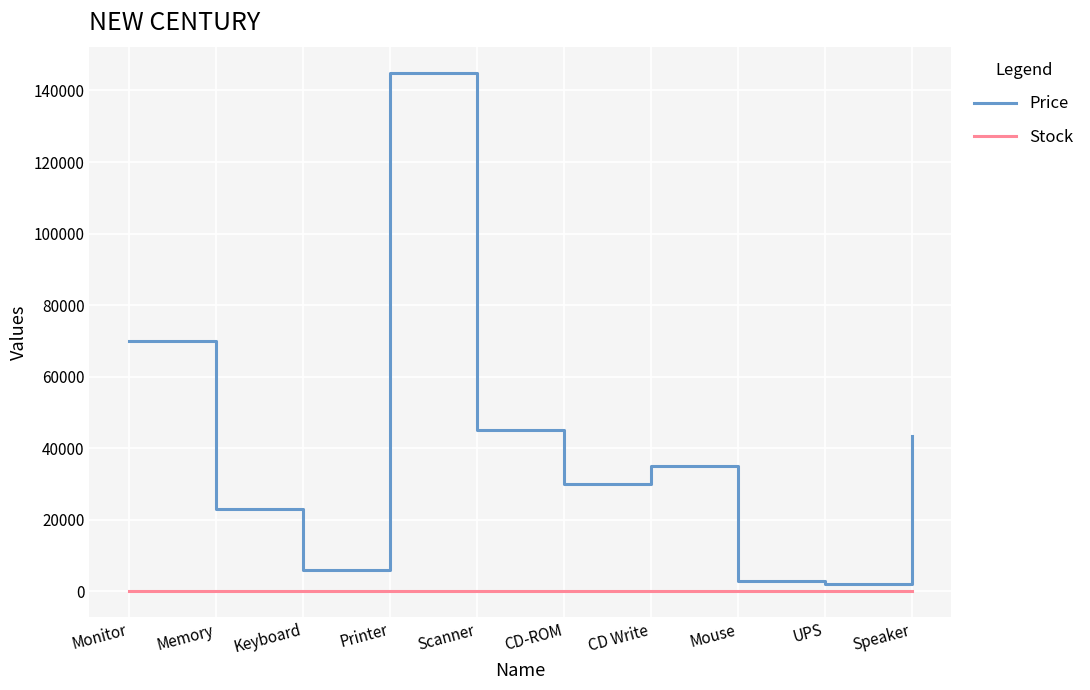

True or false: Price has a value of 117735 at Monitor.

False